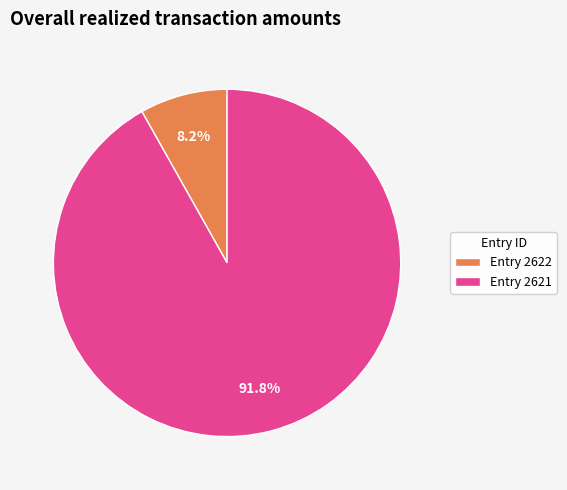

Combined, do Entry 2621 and Entry 2622 account for over 50%?

Yes